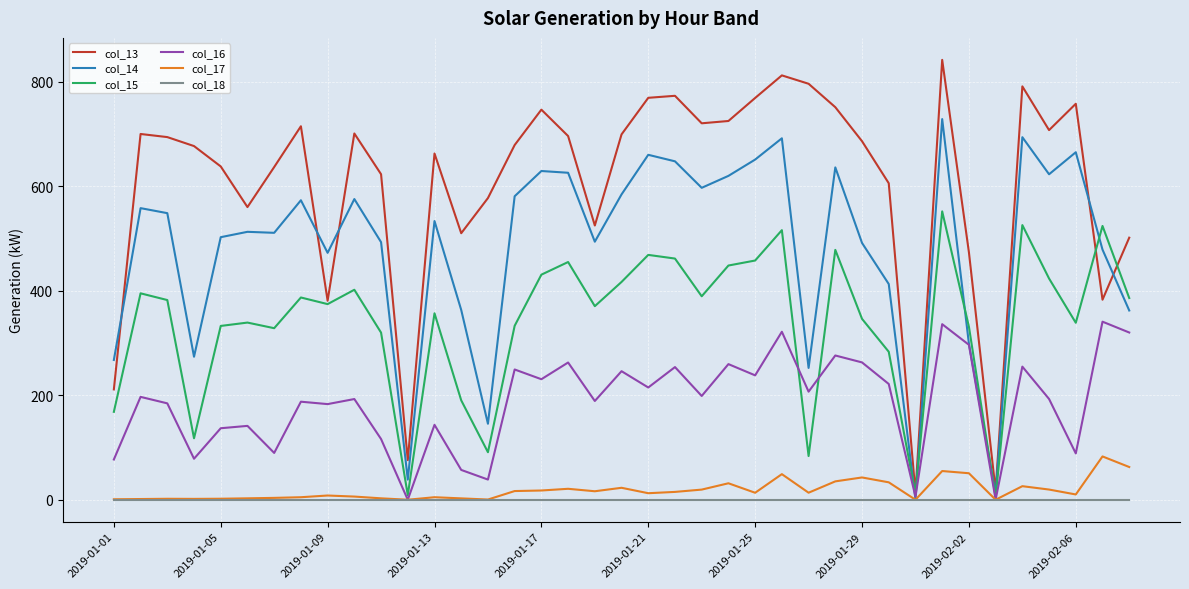

True or false: col_17 and col_13 intersect in this chart.

False